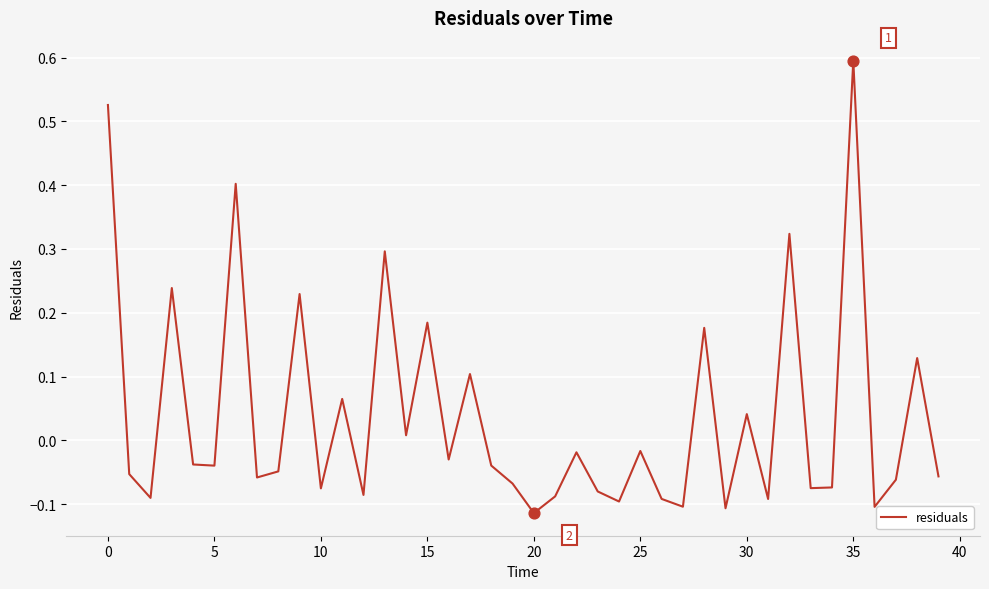

What is the difference between the maximum and minimum values?

0.7